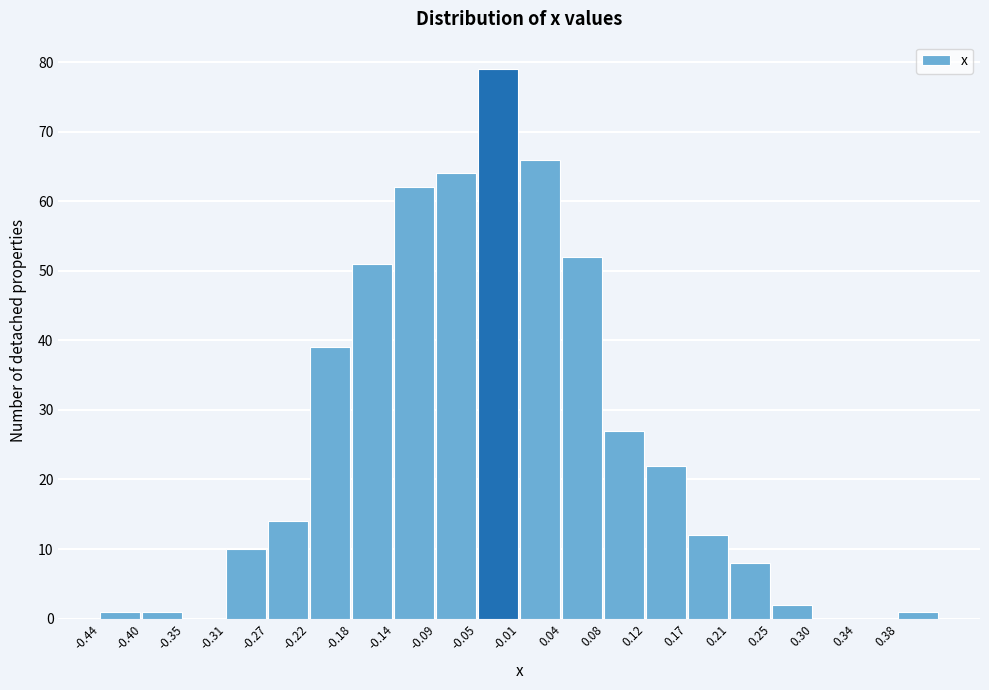

Reading left to right, transcribe this chart: for each bar, give the range it covers on the x-axis and its height. Neither the bar edges nor the heights are printed on the chart, so give them approximately, as read against the axes.

-0.440 to -0.395: 1
-0.395 to -0.355: 1
-0.355 to -0.310: 0
-0.310 to -0.265: 10
-0.265 to -0.225: 14
-0.225 to -0.180: 39
-0.180 to -0.135: 51
-0.135 to -0.095: 62
-0.095 to -0.050: 64
-0.050 to -0.005: 79
-0.005 to 0.035: 66
0.035 to 0.080: 52
0.080 to 0.125: 27
0.125 to 0.165: 22
0.165 to 0.210: 12
0.210 to 0.255: 8
0.255 to 0.295: 2
0.295 to 0.340: 0
0.340 to 0.385: 0
0.385 to 0.425: 1